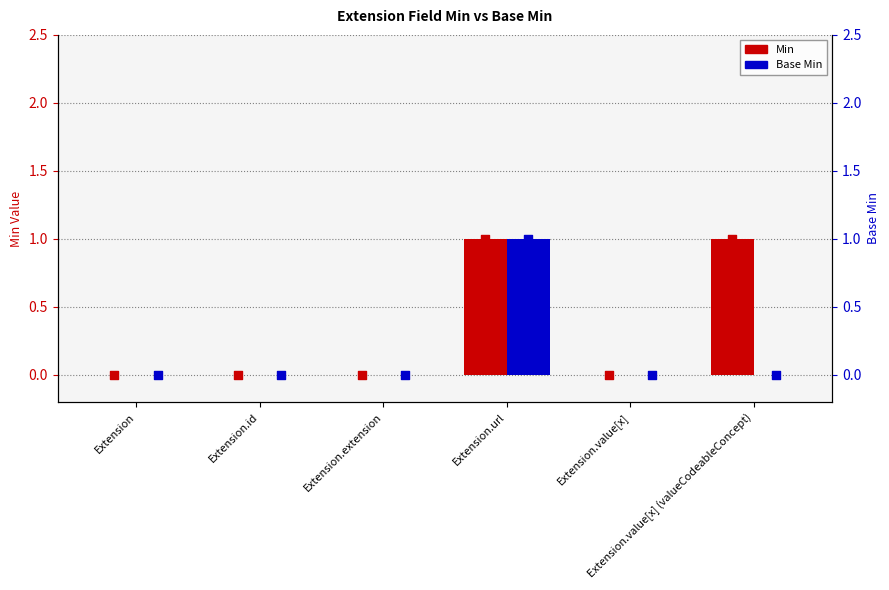

At how many categories does at least one series exceed 0?

2